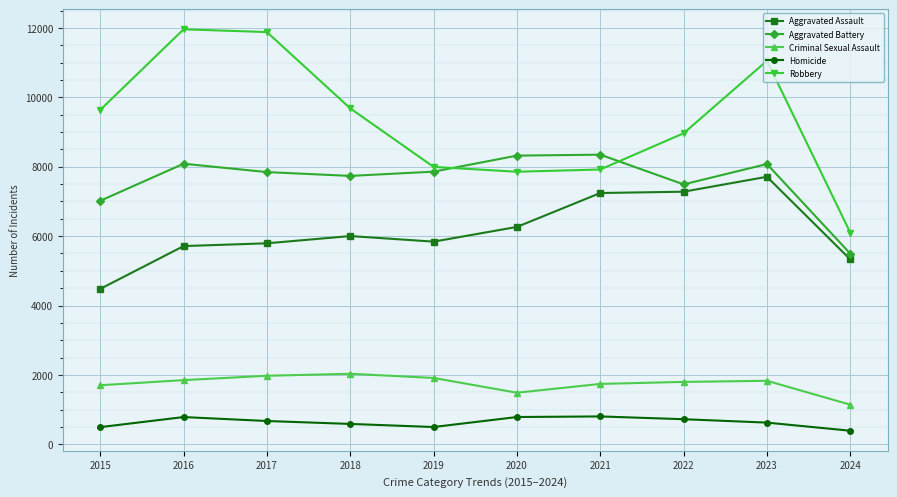

What is the minimum value shown in the chart?

392